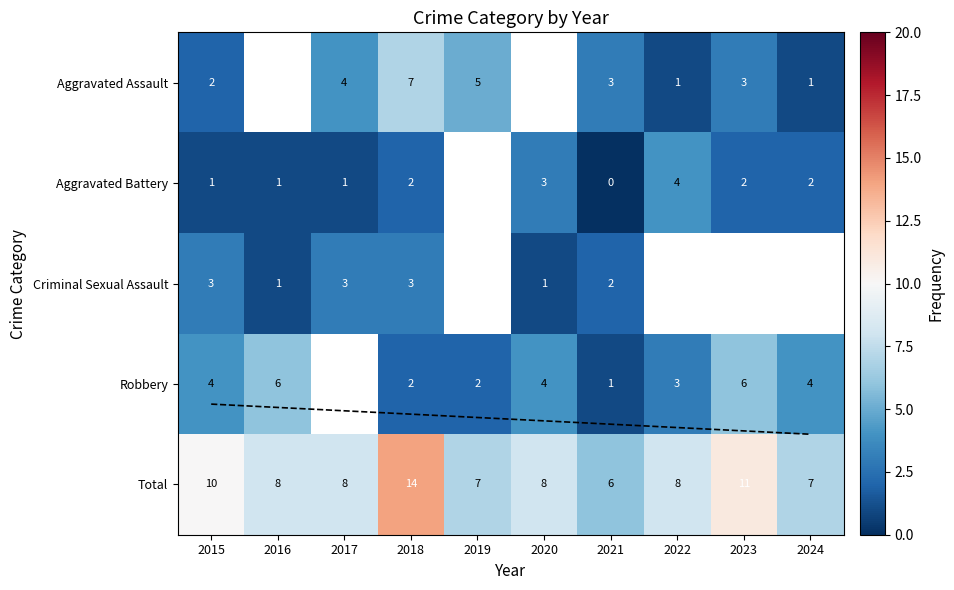

Between 2021 and 2018, which is larger?

2018